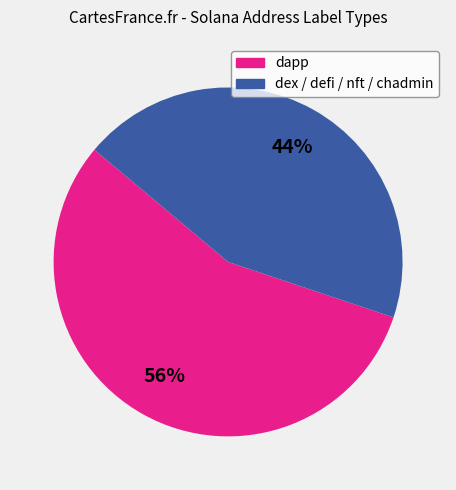

Does any single category account for the majority?

Yes